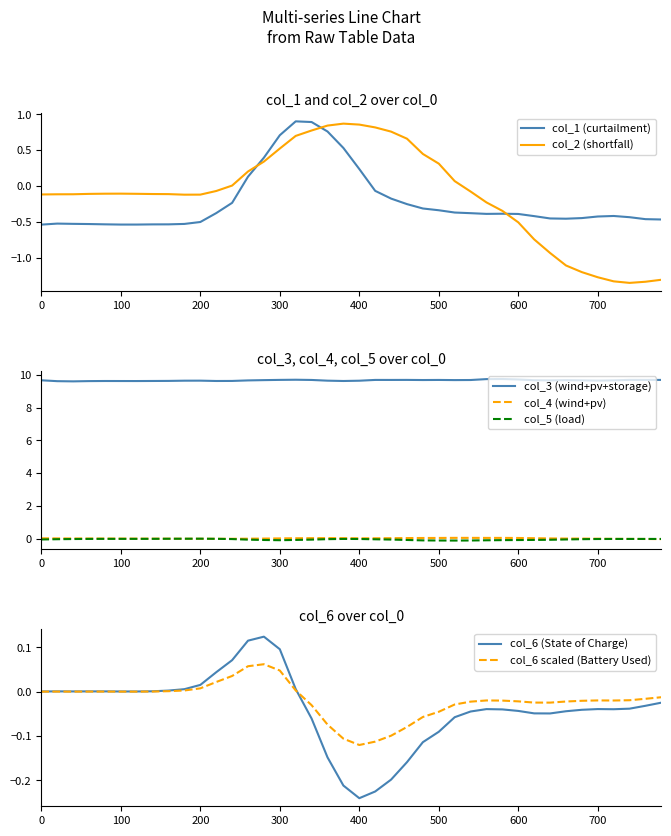

What is the difference between the col_1 values at 0 and 280?

0.9